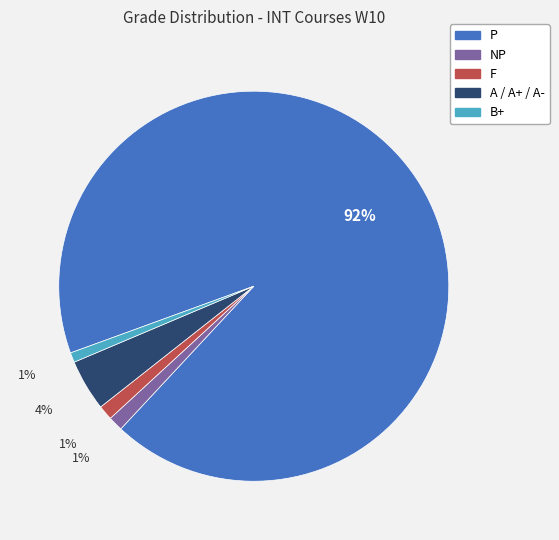

To the nearest percent, what is the difference between the largest and smallest slice percentages?

92%